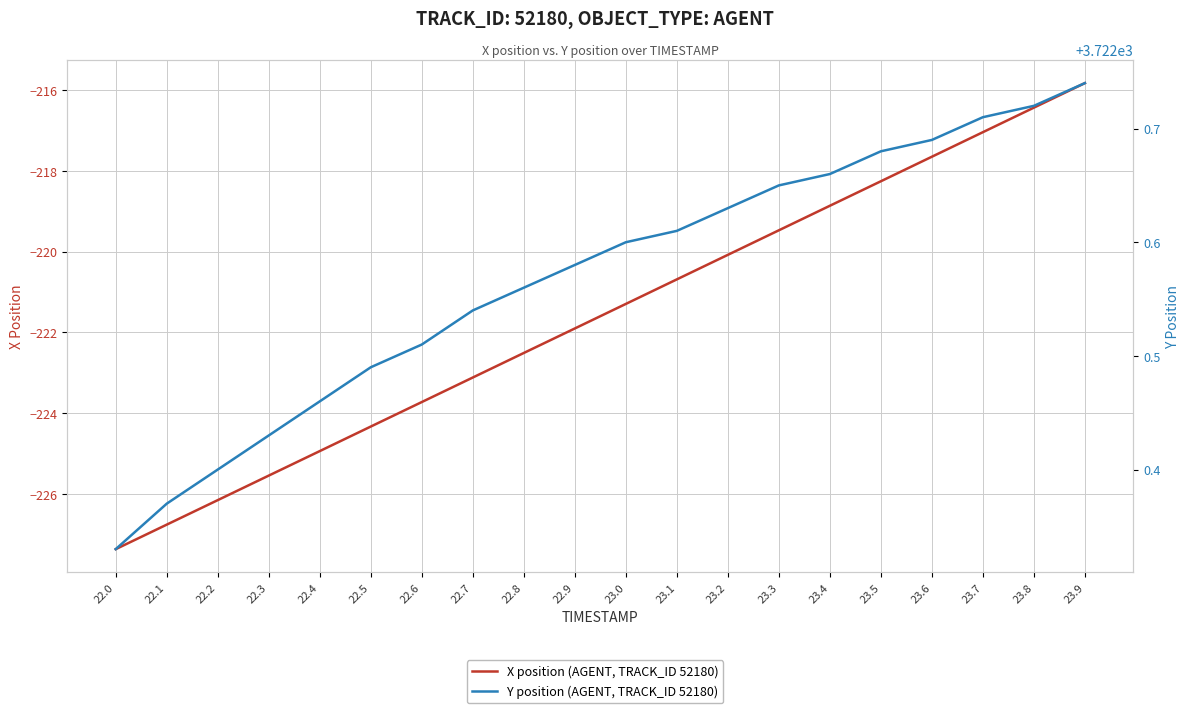

What is the spread (max minus min) of values at 22.4?

3947.4